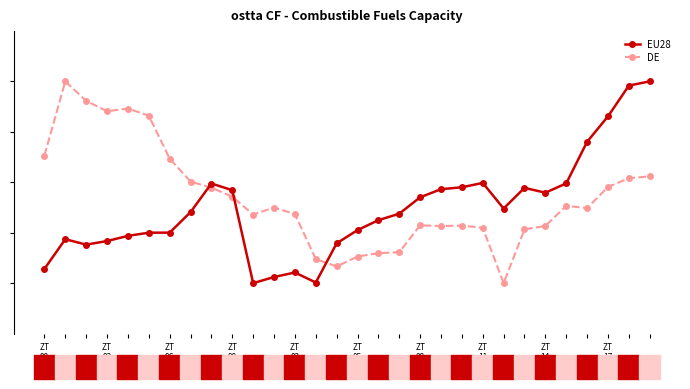

True or false: EU28 and DE cross at least once.

True